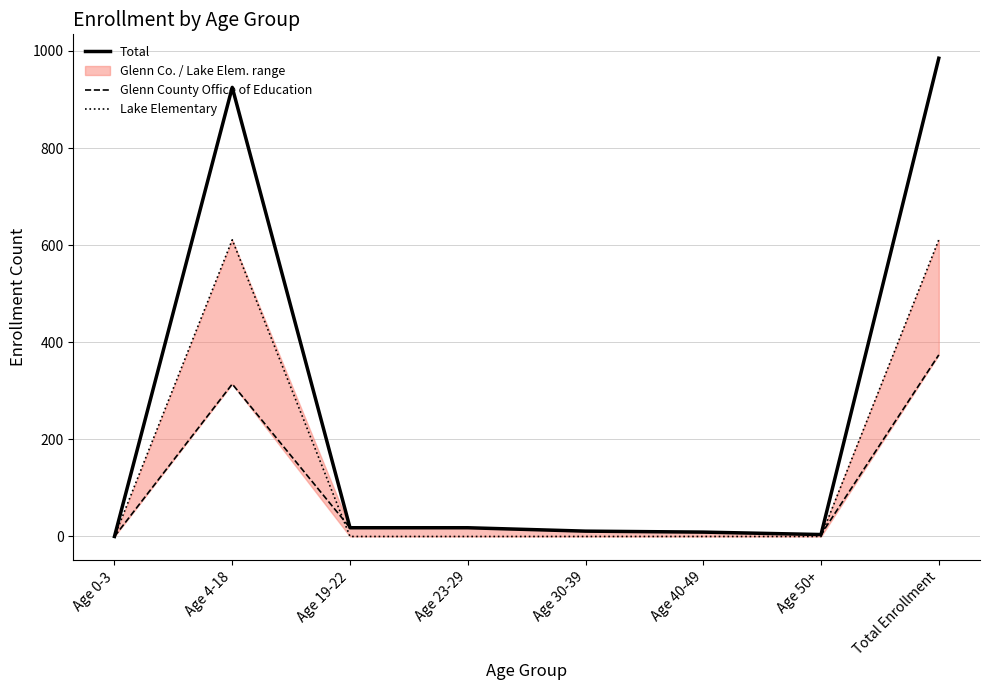

Which series changed the most between Age 30-39 and Age 50+?

Total